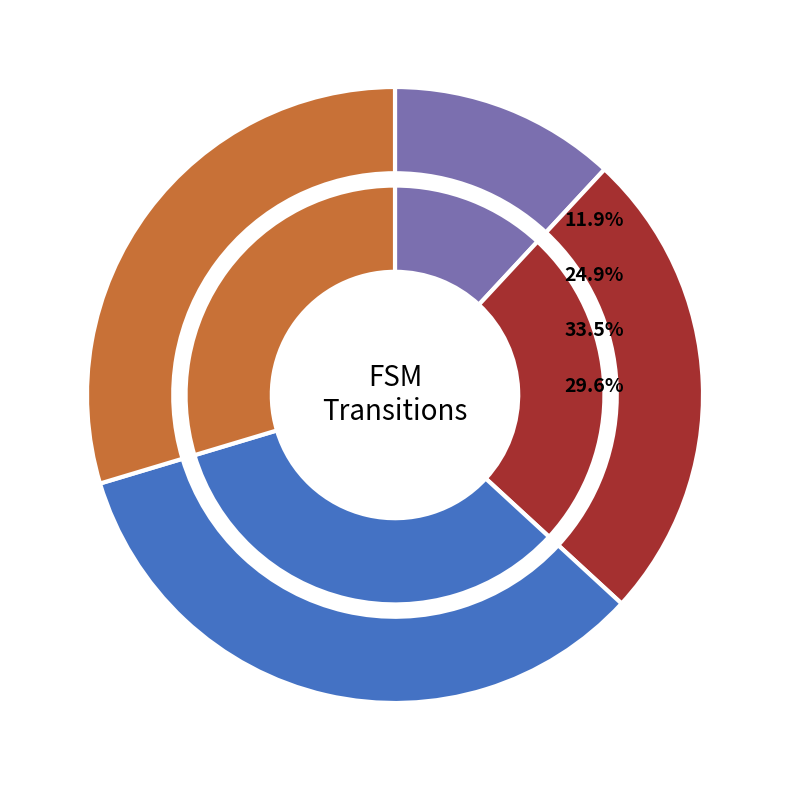

The output=1 / input=b slice represents 40% of the pie. True or false?

False